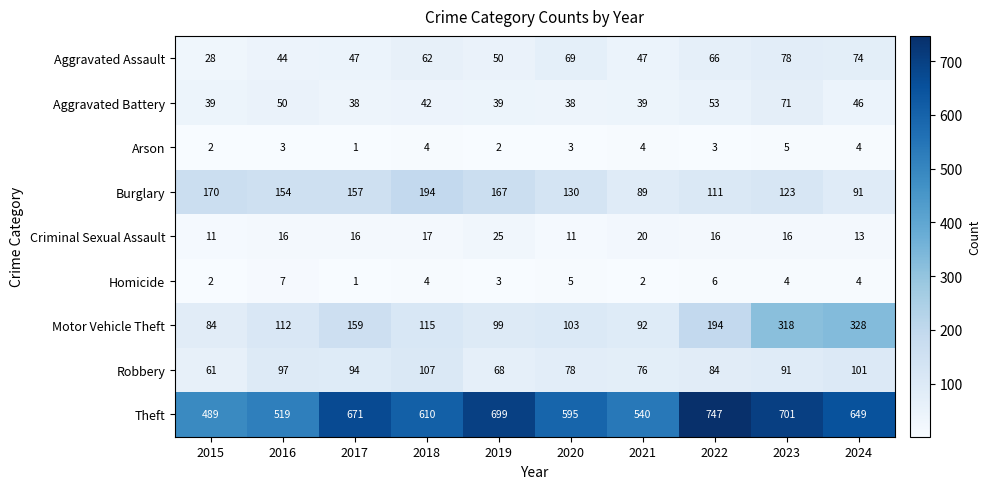

Is it true that Aggravated Assault equals 10 at 2017?

False